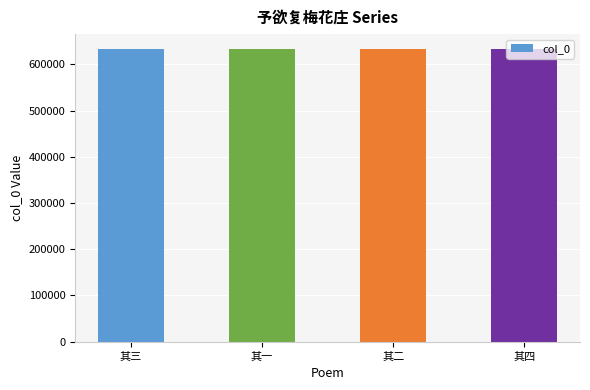

What is the approximate value at 其四?

633743